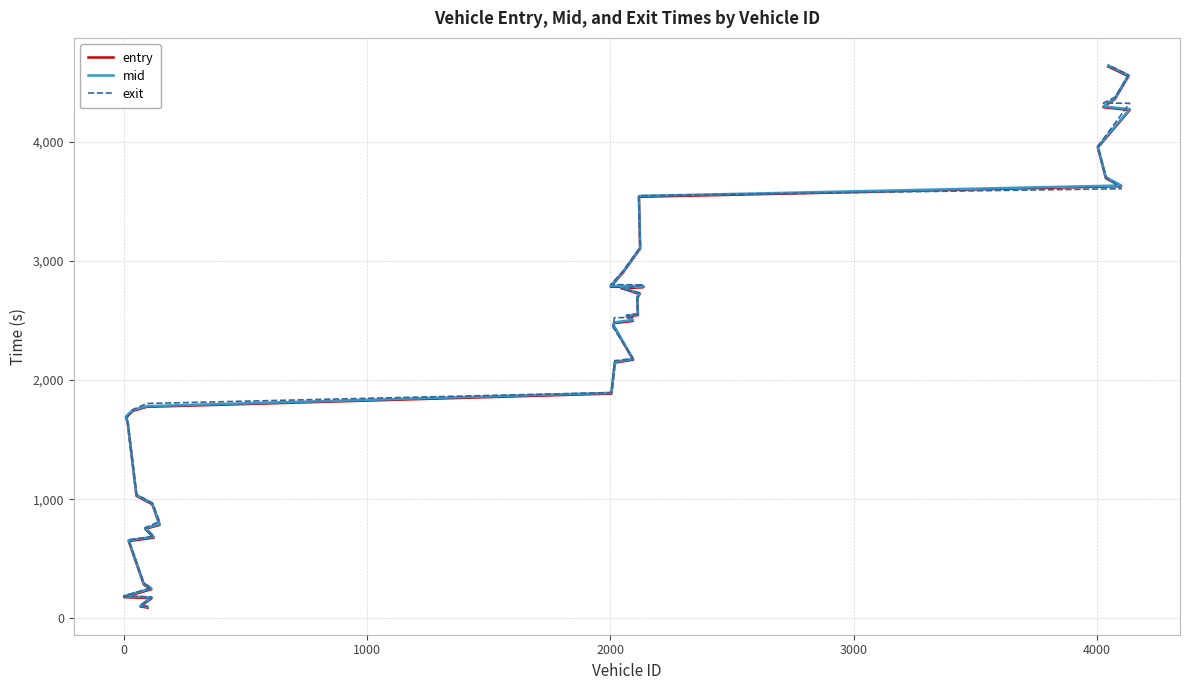

Is the value of mid at 26 greater than the value of entry at 19?

Yes